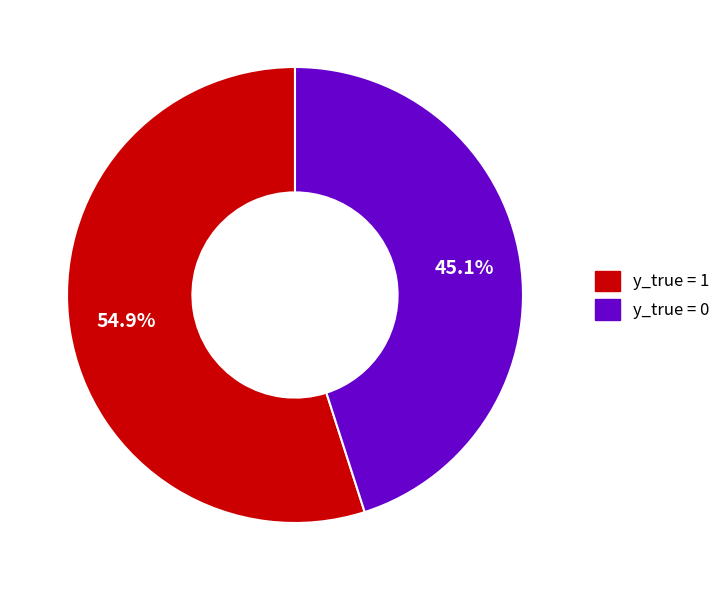

To the nearest percent, what is the combined percentage of y_true = 1 and y_true = 0?

100%